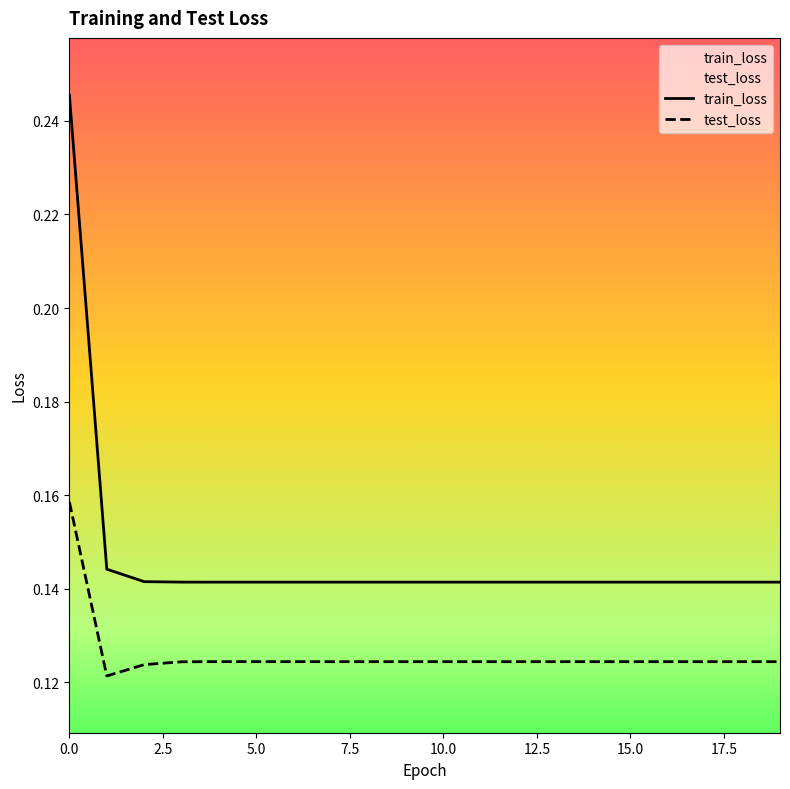

What is the lowest value of the train_loss series?

0.1